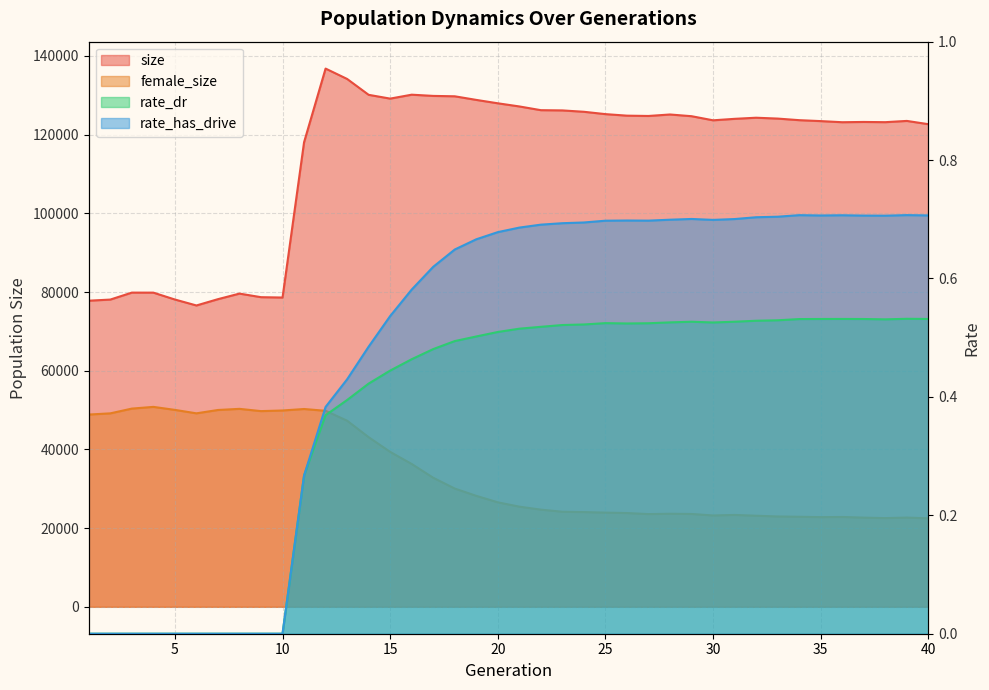

Rank the series by their maximum value, from lowest to highest.

rate_dr, rate_has_drive, female_size, size